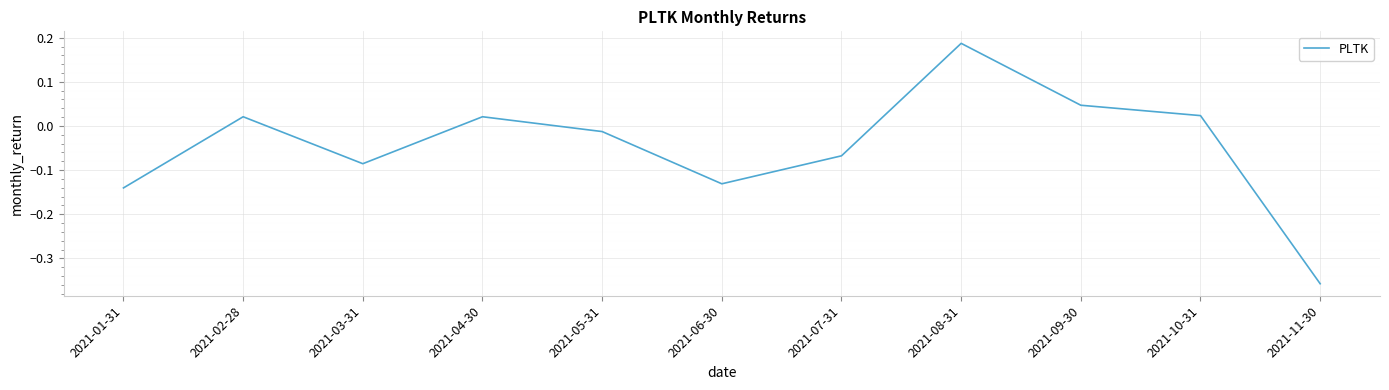

At which label does the data first exceed 0?

2021-02-28